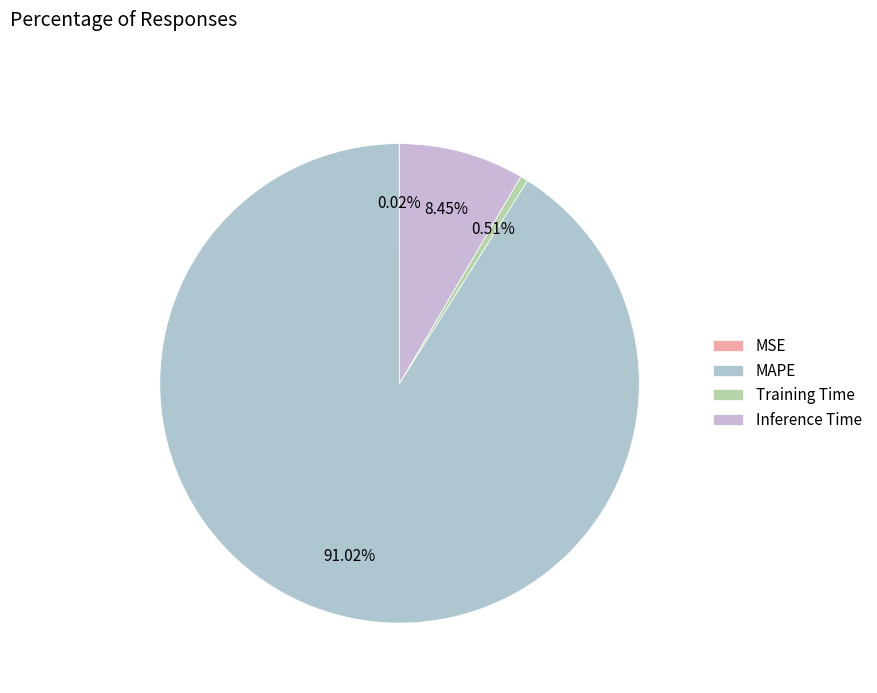

Combined, do Training Time and Inference Time account for over 50%?

No